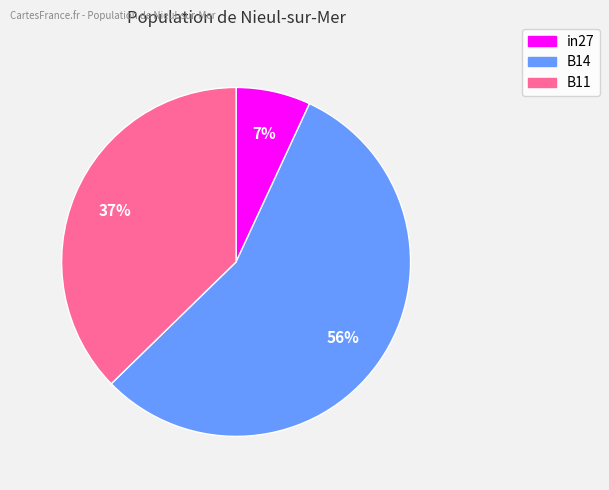

To the nearest percent, what is the difference between the largest and smallest slice percentages?

49%